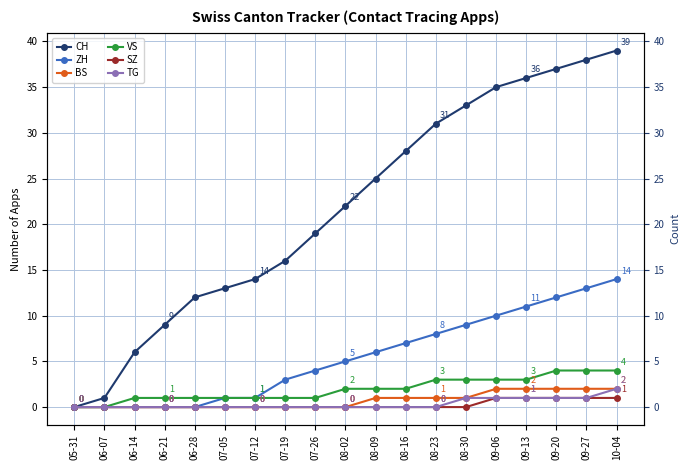

How many values in VS are above zero?

17